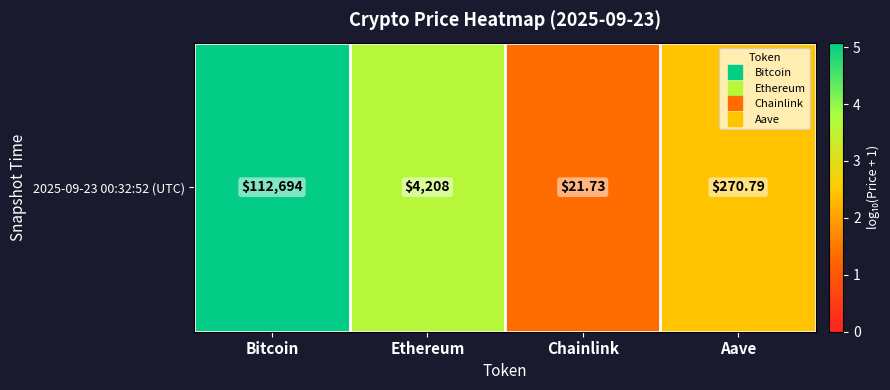

Count the number of categories in the chart.

4